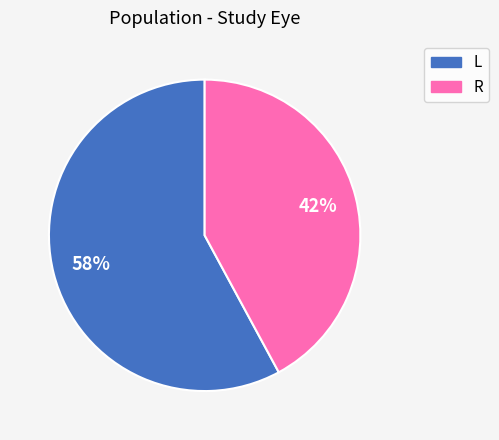

Which slice is the smallest?

R